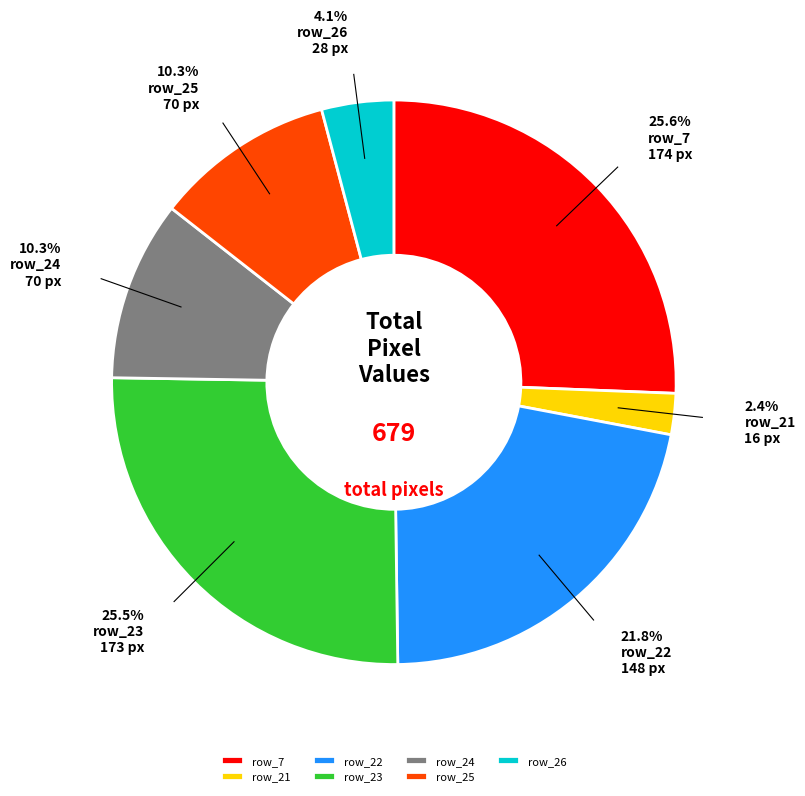

The row_26 slice represents 9% of the pie. True or false?

False